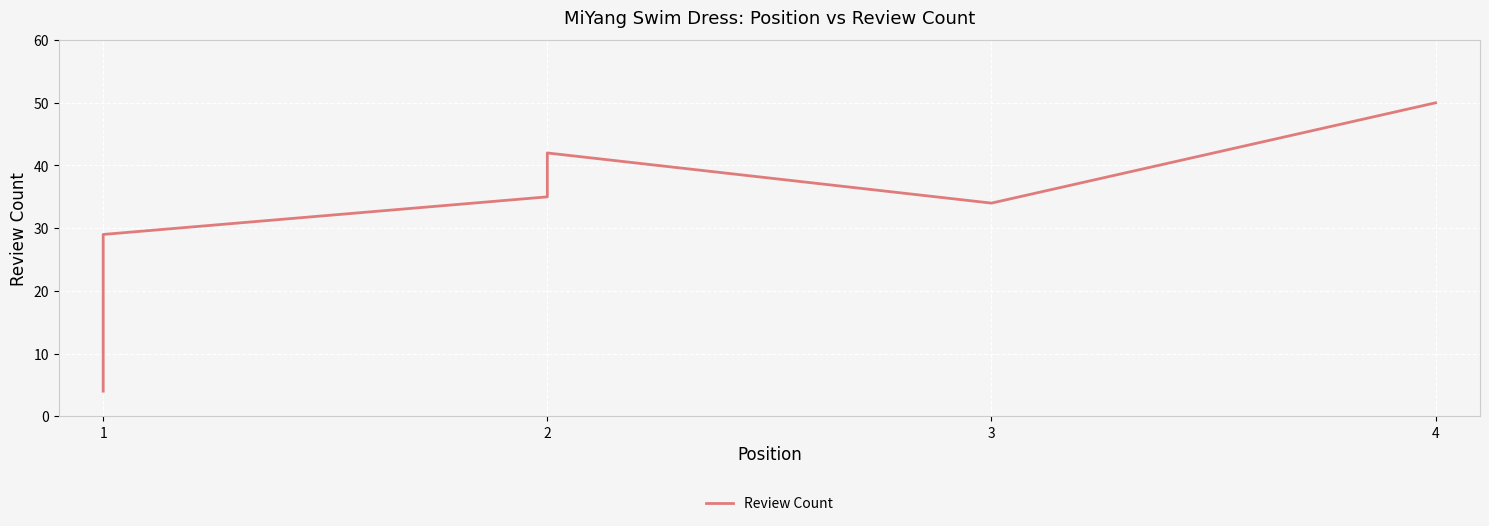

What is the smallest value displayed?

4